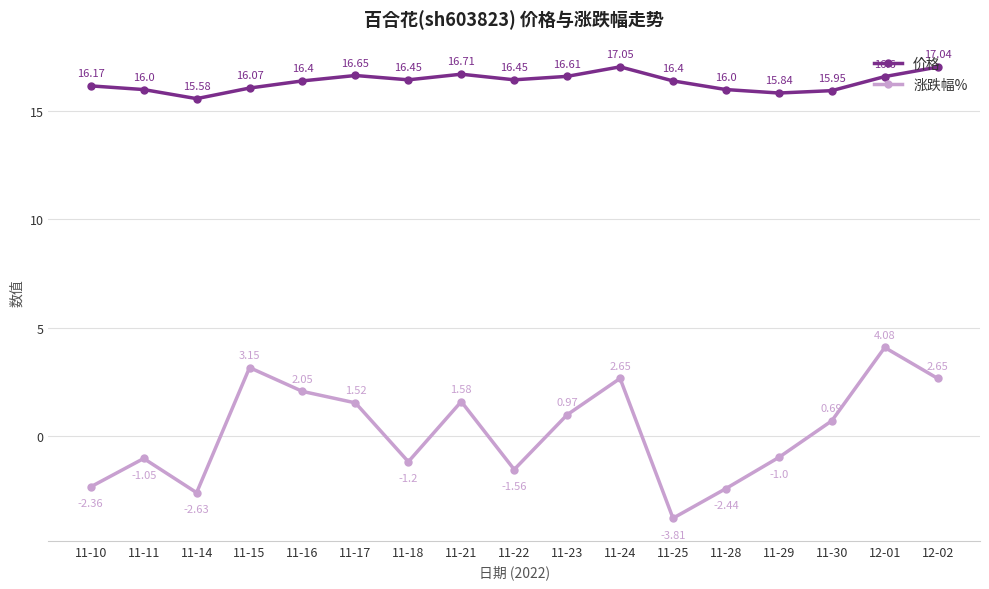

Which series has the largest range (max minus min)?

涨跌幅%